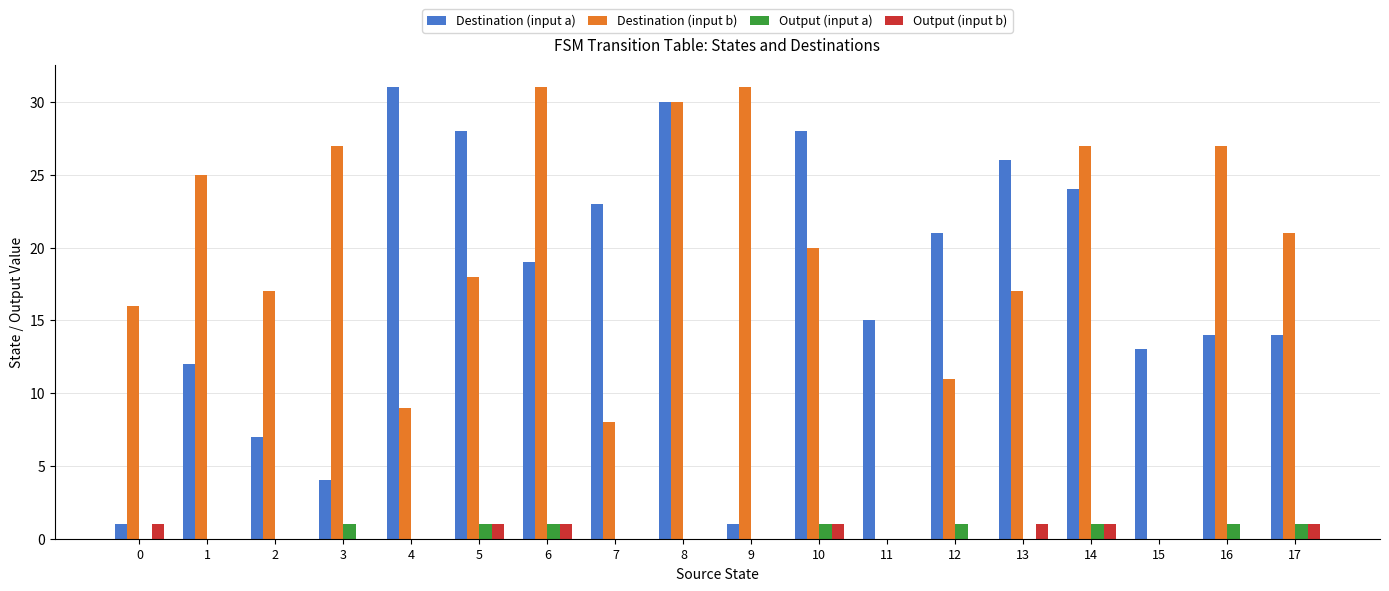

Which series has the largest total across all categories?

Destination (input b)